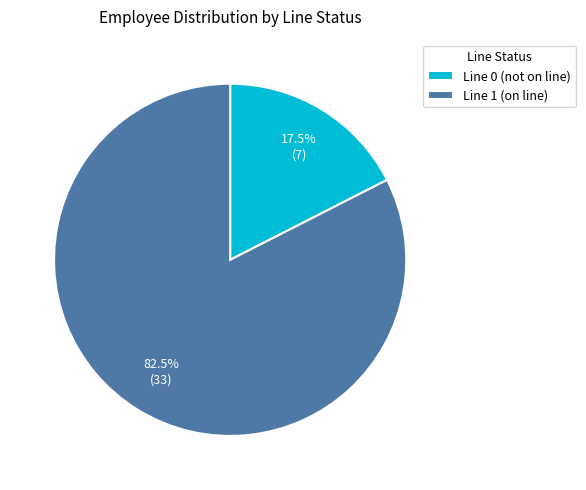

How many slices are in this pie chart?

2